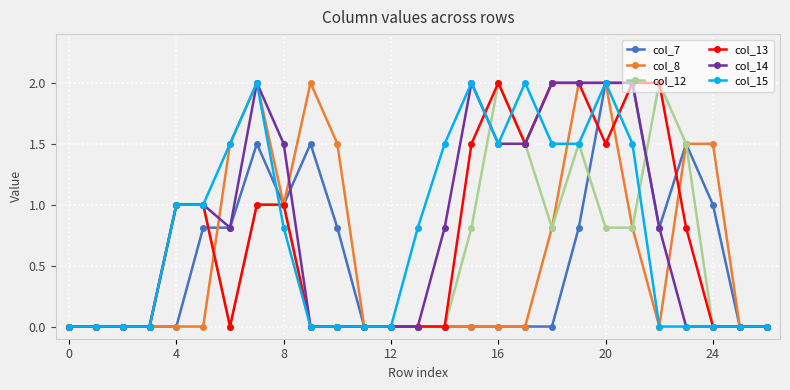

What is the highest value of the col_7 series?

2.0